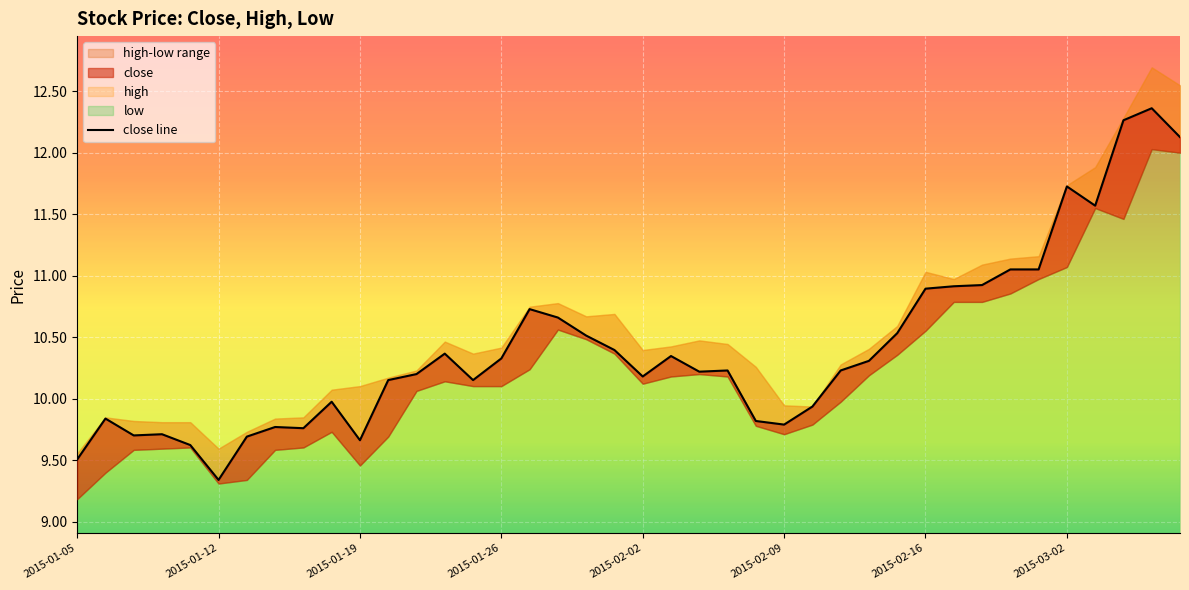

True or false: there are more than 0 points higher than both neighbors.

True